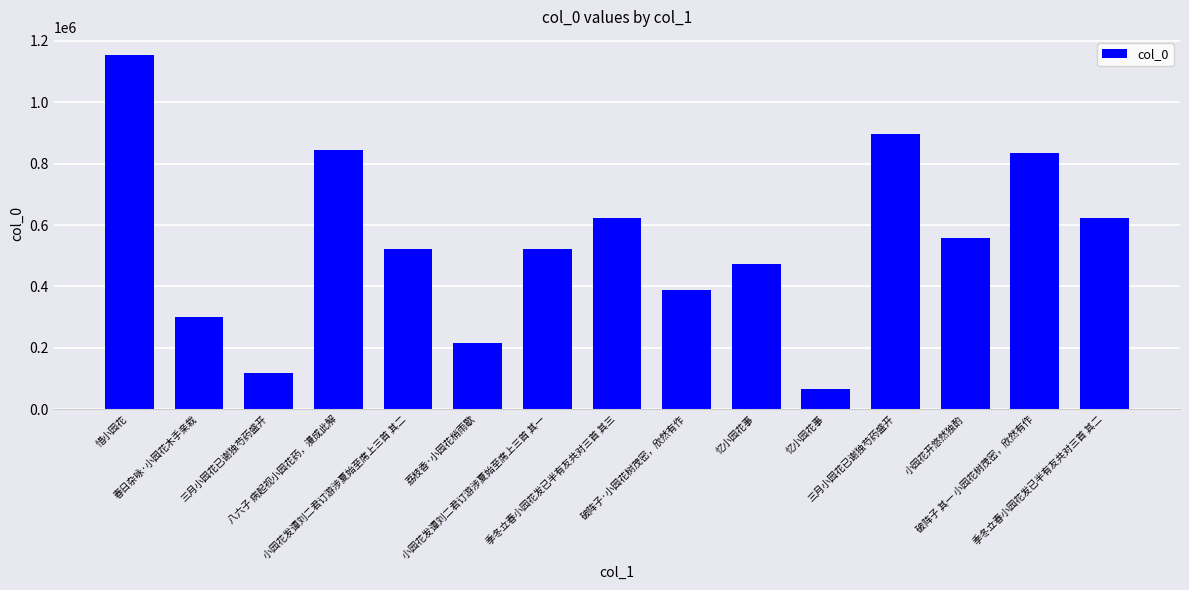

How many categories are shown in the chart?

15